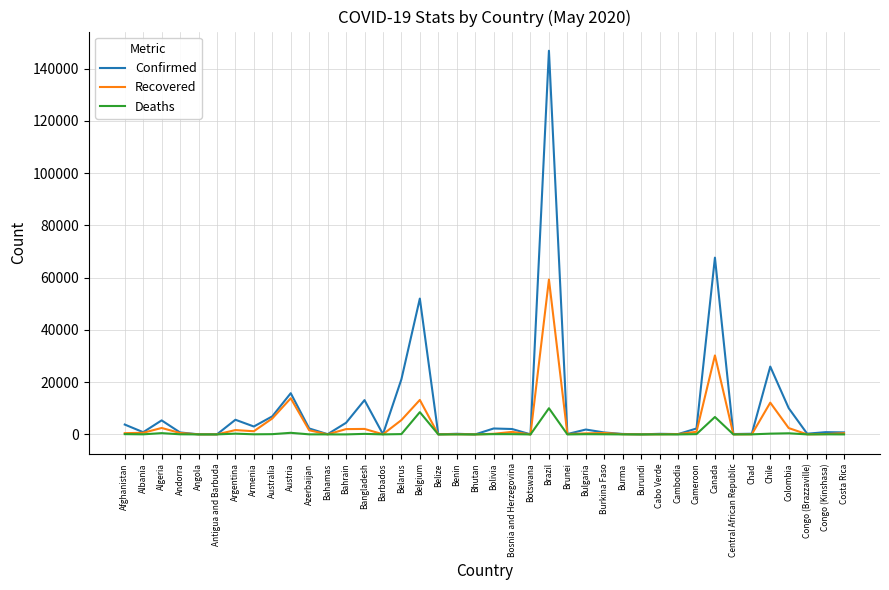

List the series in order of their peak value, lowest first.

Deaths, Recovered, Confirmed